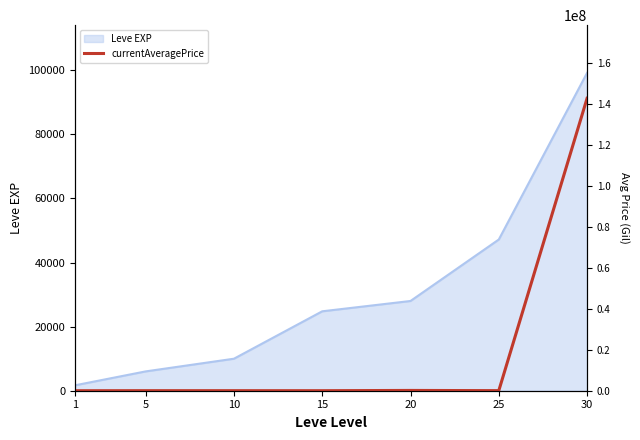

What is the maximum value shown in the chart?

142866850